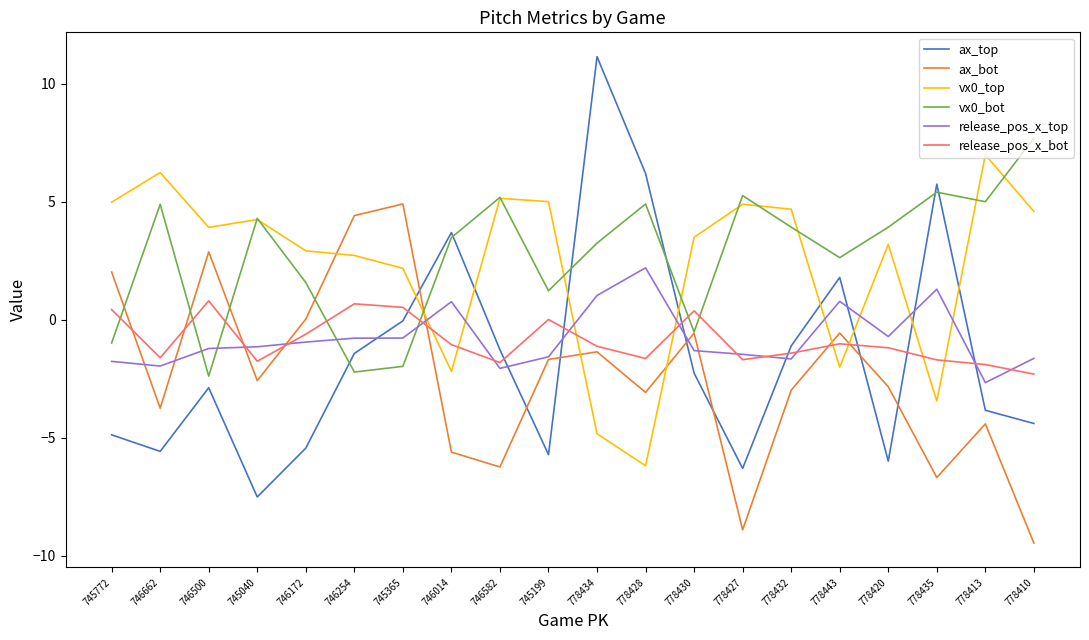

What is the sum of all ax_top values?

-30.0